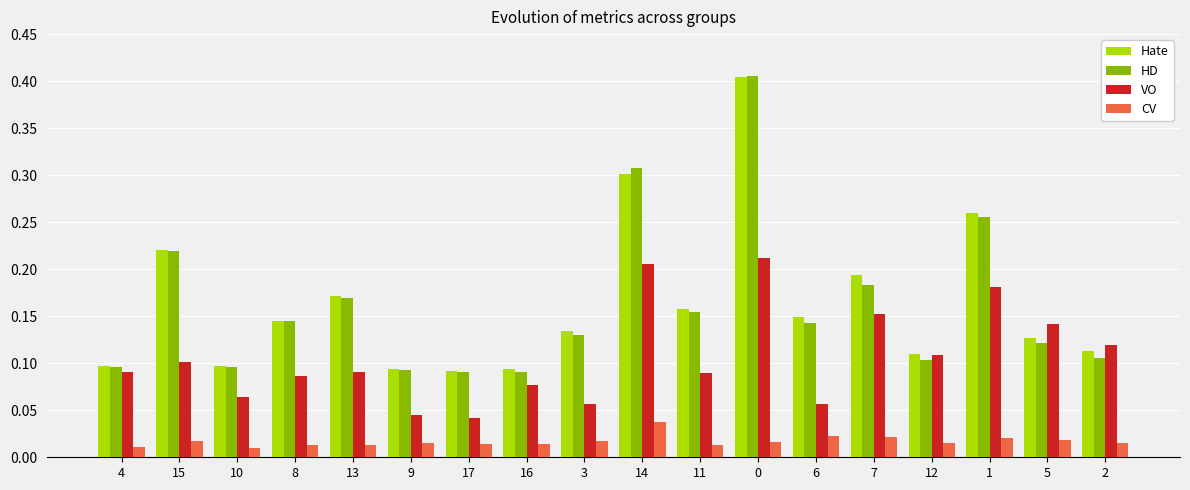

Count the Hate values in the range 0 to 1.

18